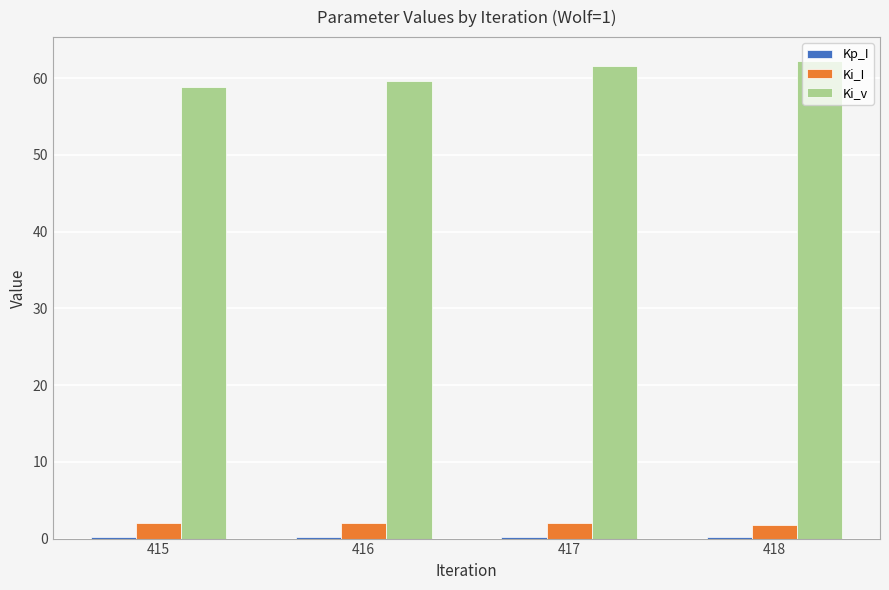

What is the greatest value displayed?

62.2